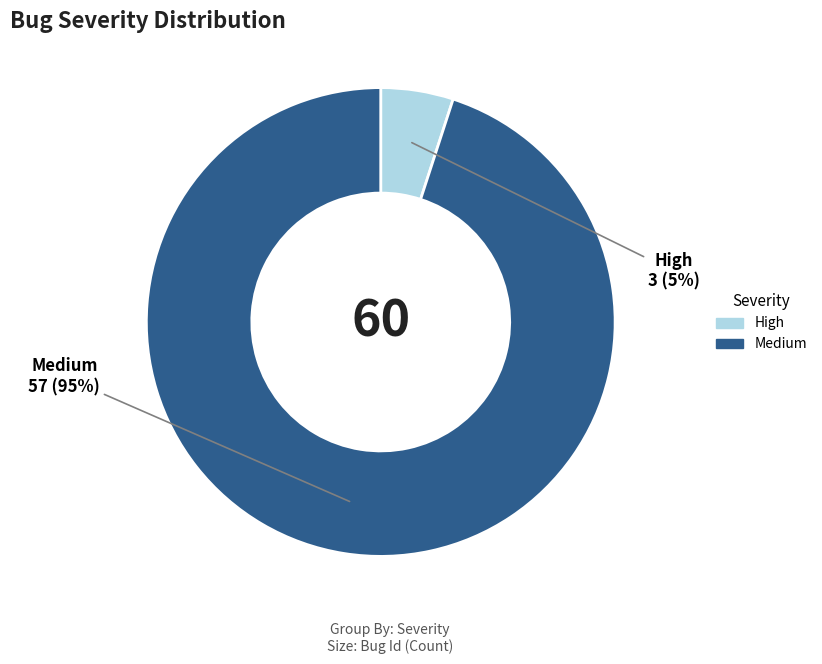

What is the smallest slice in the pie chart?

High